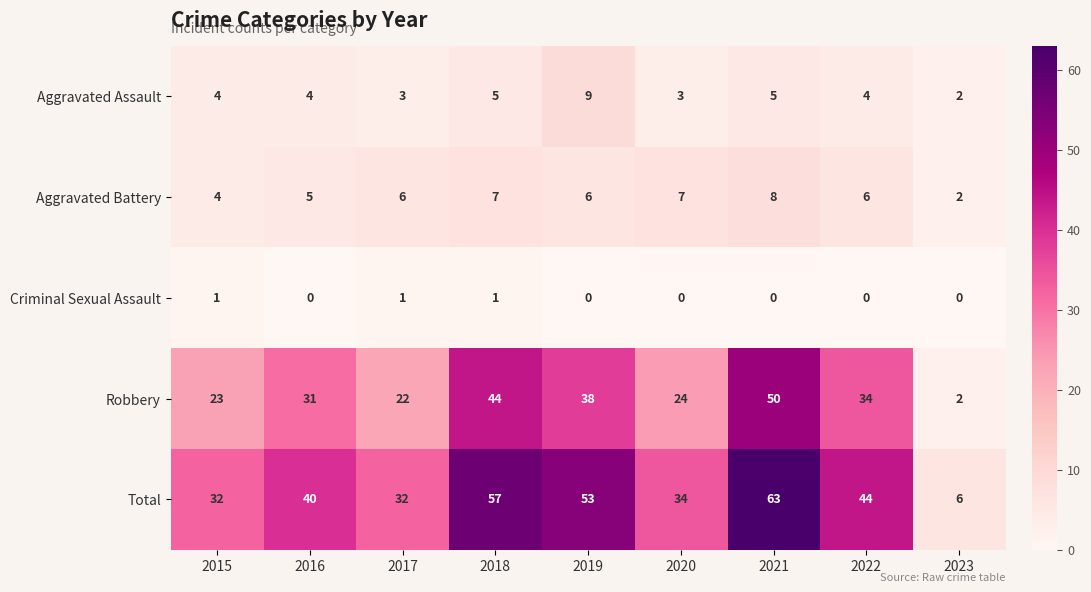

What is the total value across all series at 2023?

12